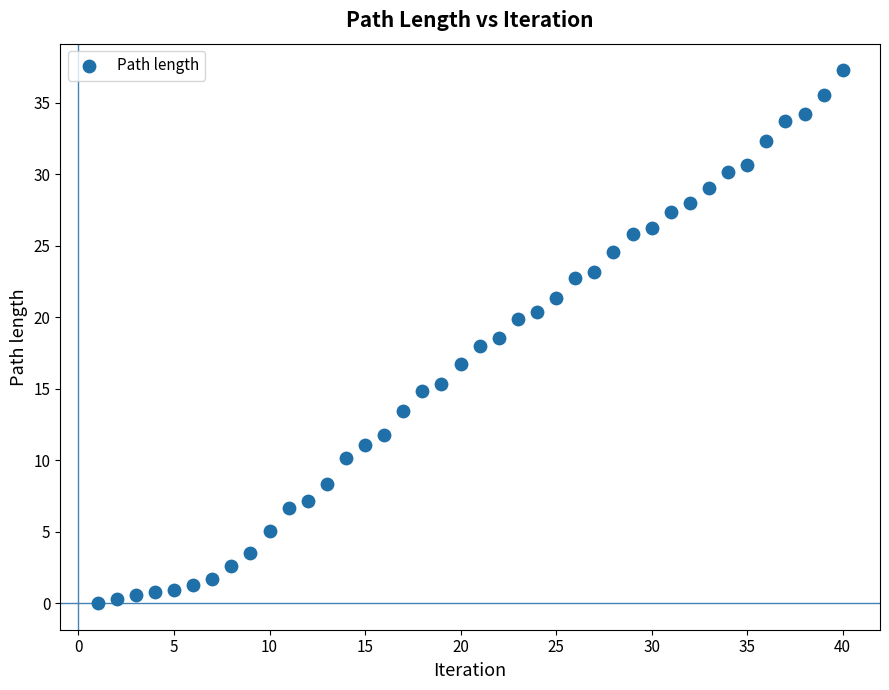

What is the range of X values (max minus min)?

39.0